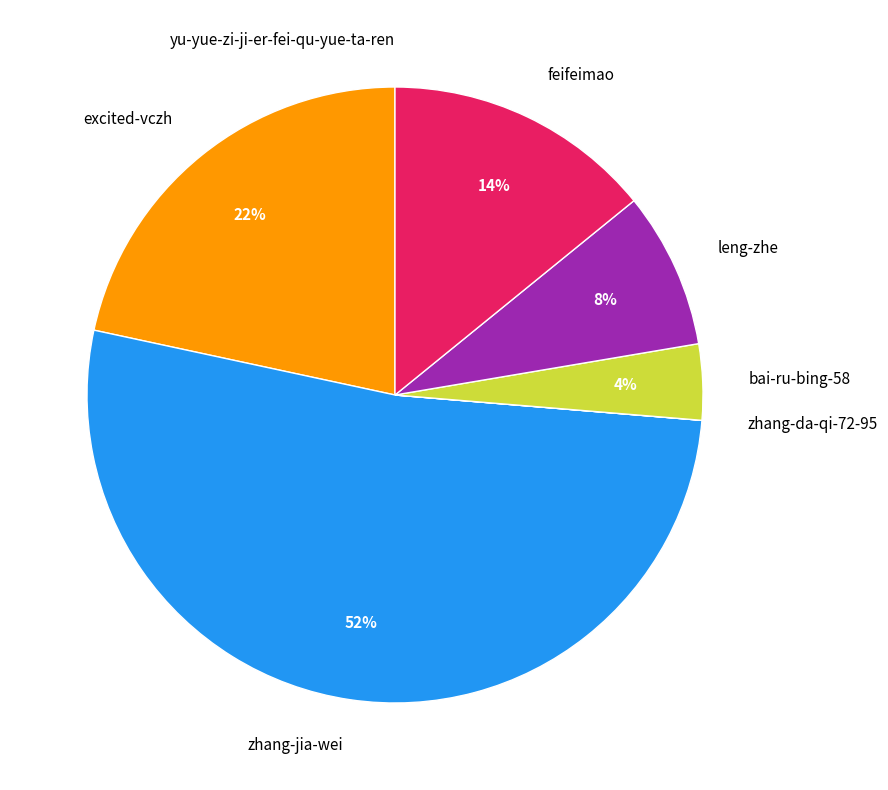

Between excited-vczh and leng-zhe, which is larger?

excited-vczh